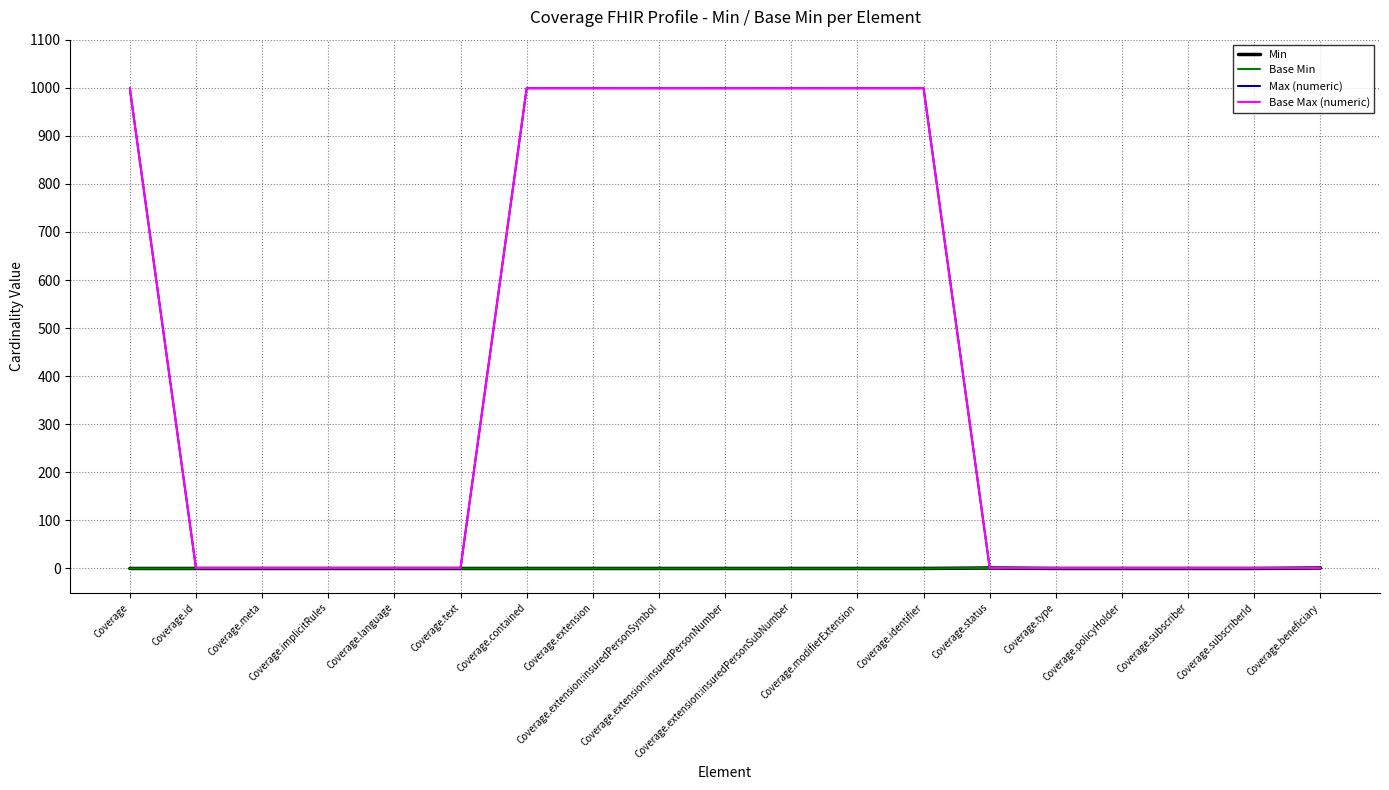

What is the difference between the maximum and minimum values in the Base Min series?

1